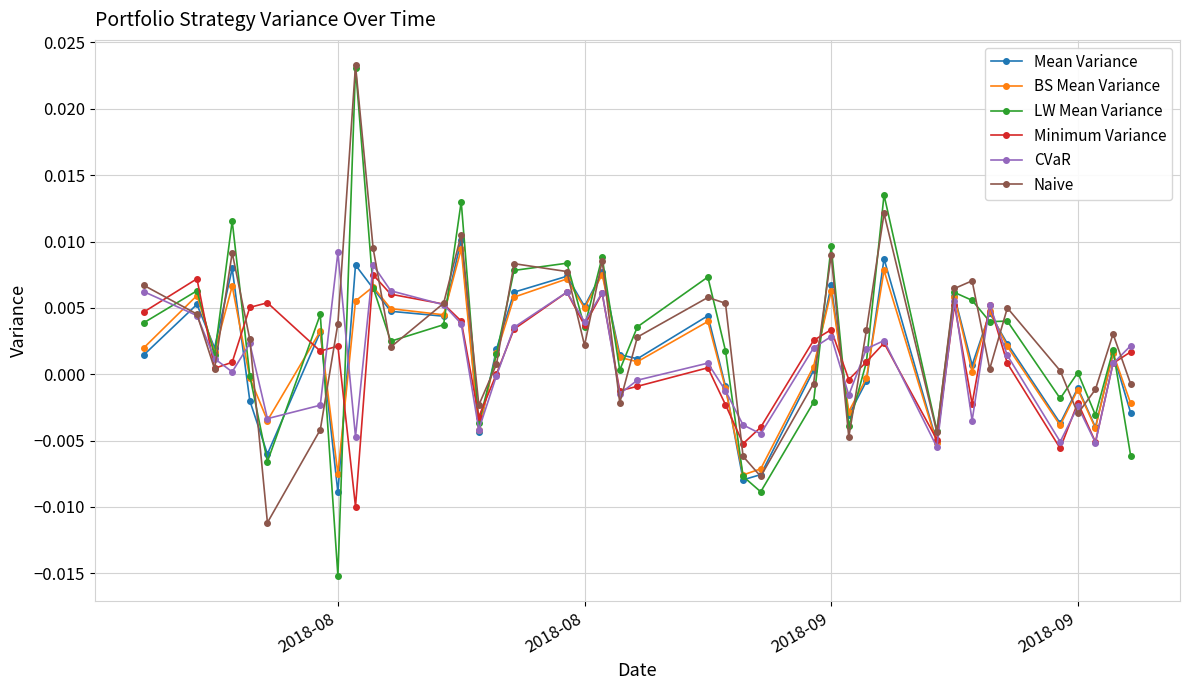

True or false: Naive has more than 0 interior local peaks.

True